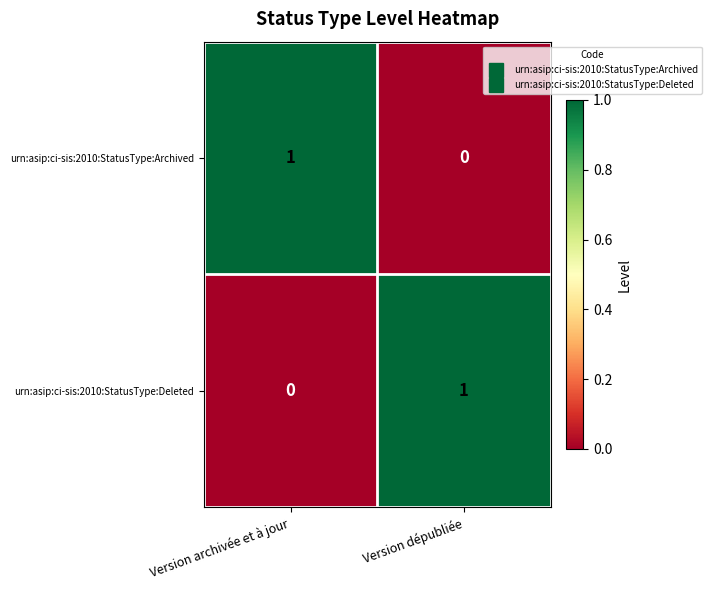

At which label does urn:asip:ci-sis:2010:StatusType:Archived reach its peak?

Version archivée et à jour